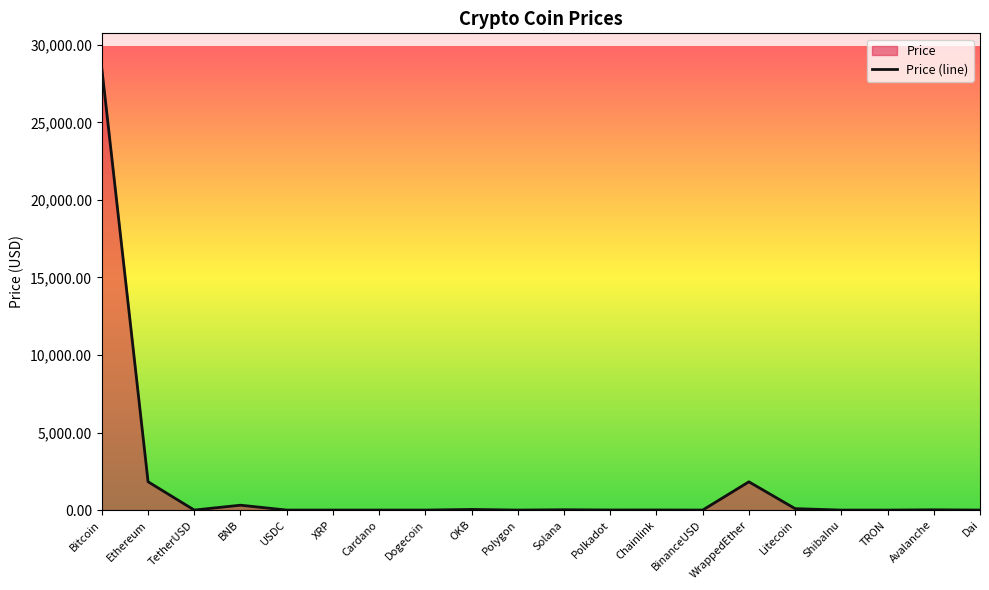

At which label is the value closest to 14230?

Ethereum